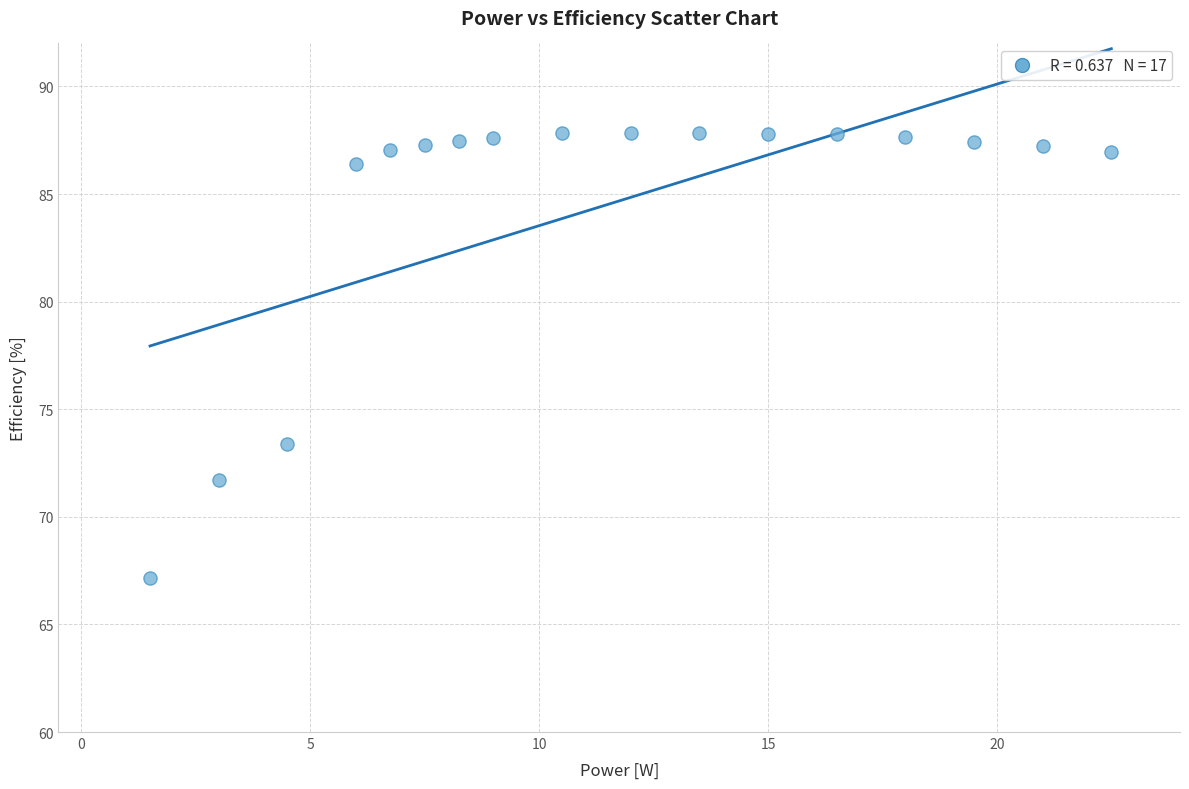

What is the range of Y values (max minus min)?

20.7